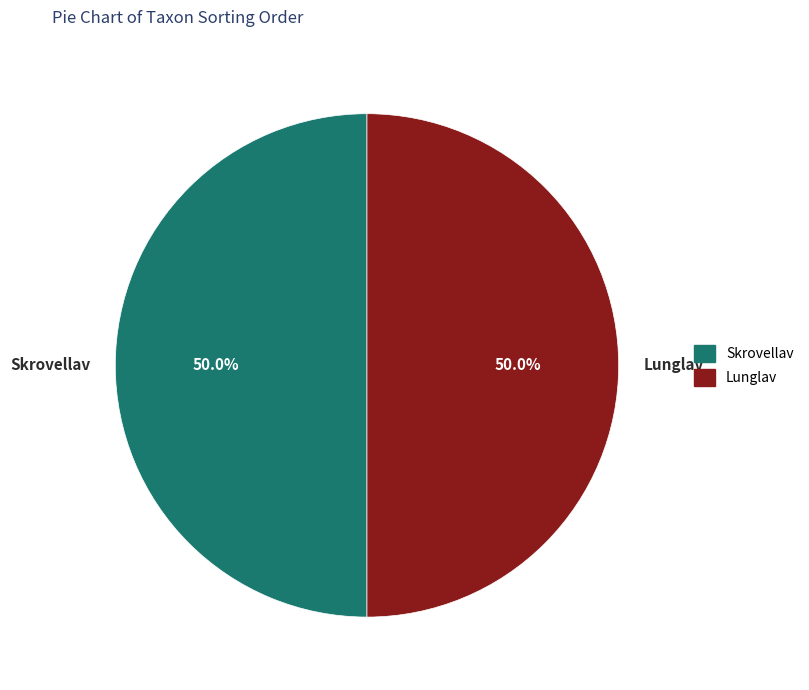

What percentage is NOT represented by Skrovellav?

50.0%